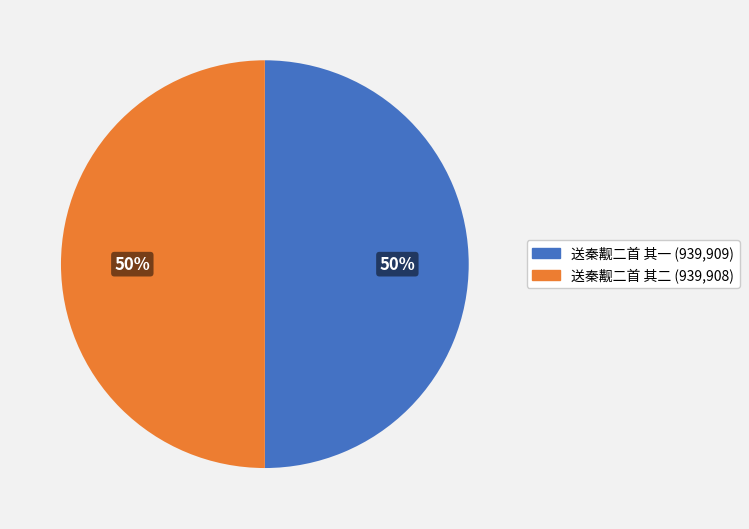

Is it true that 送秦觏二首 其一 is 50% of the pie?

True